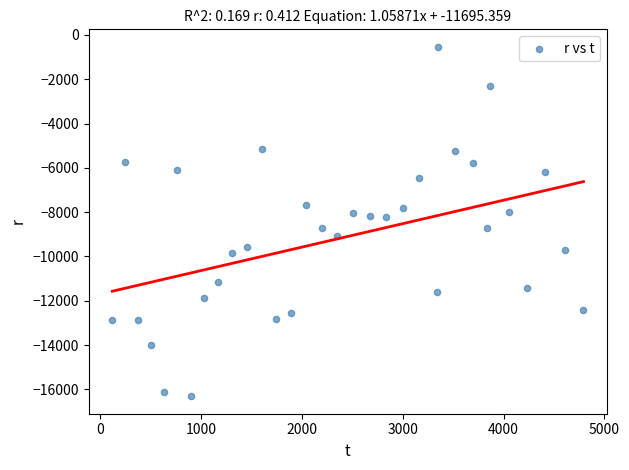

What is the range of X values (max minus min)?

4672.7